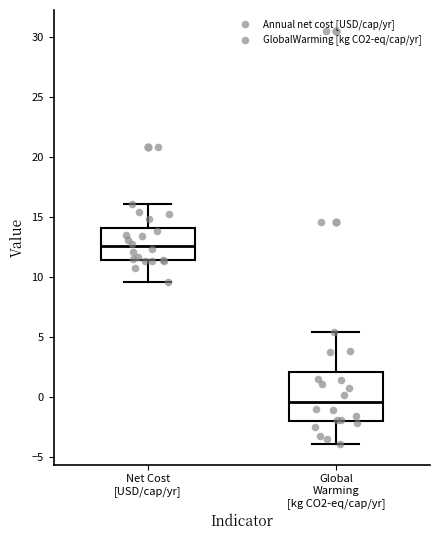

Comparing the boxes themselves (not the whiskers), which one is the tallest?

Global Warming [kg CO2-eq/cap/yr]